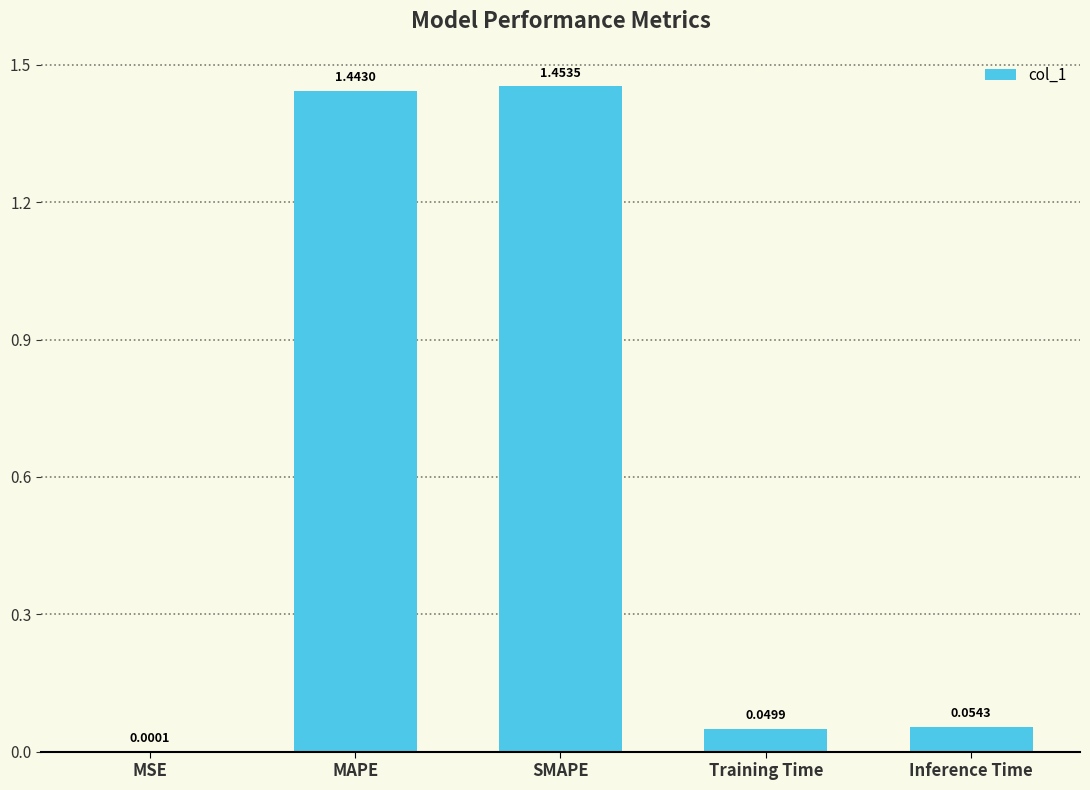

Which has a higher value, MAPE or Training Time?

MAPE